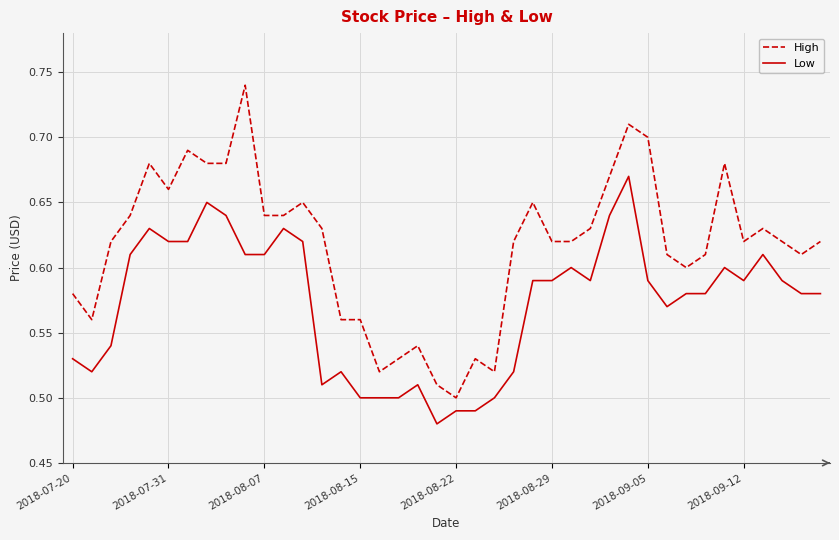

Rank the series by their average value, from highest to lowest.

High, Low